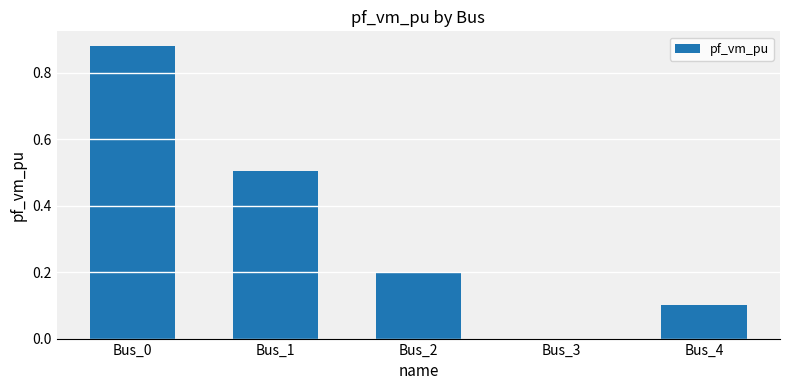

The chart shows a value of 0.0 at Bus_3. True or false?

True